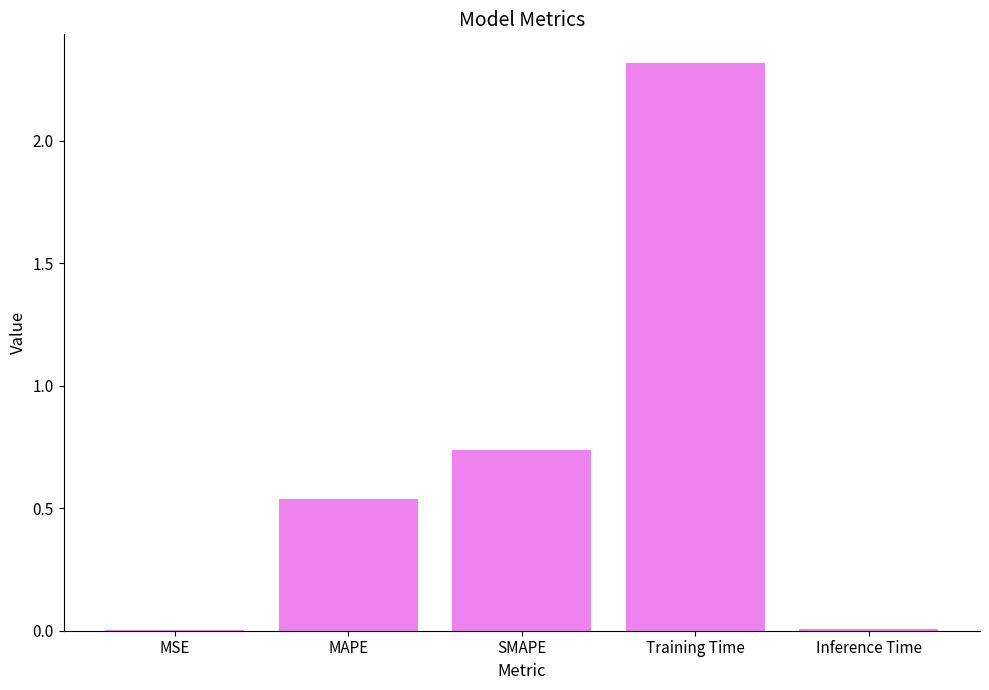

Between Training Time and SMAPE, which is larger?

Training Time